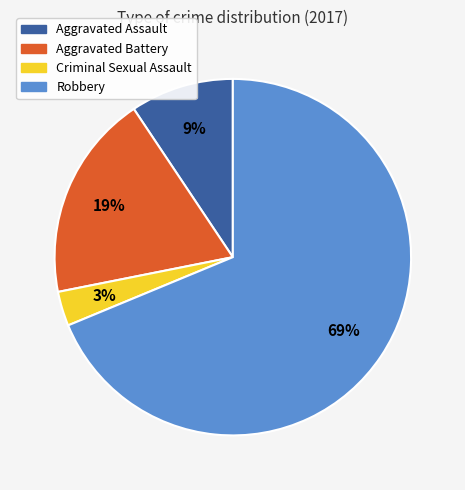

To the nearest percent, what percentage of the pie is Aggravated Assault?

9%